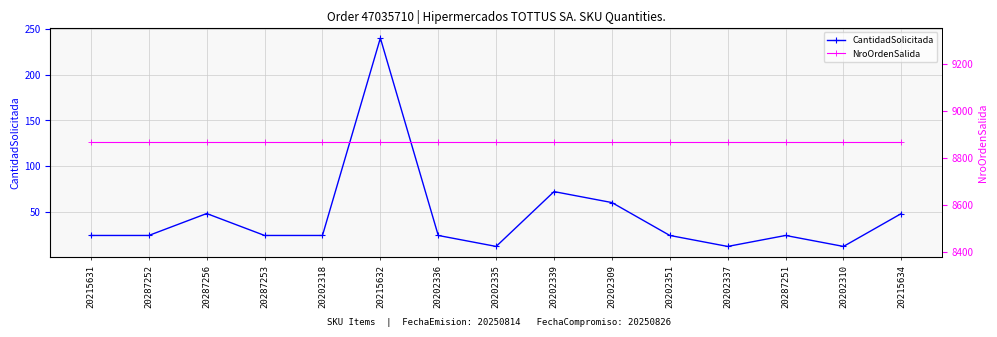

True or false: NroOrdenSalida and CantidadSolicitada intersect in this chart.

False